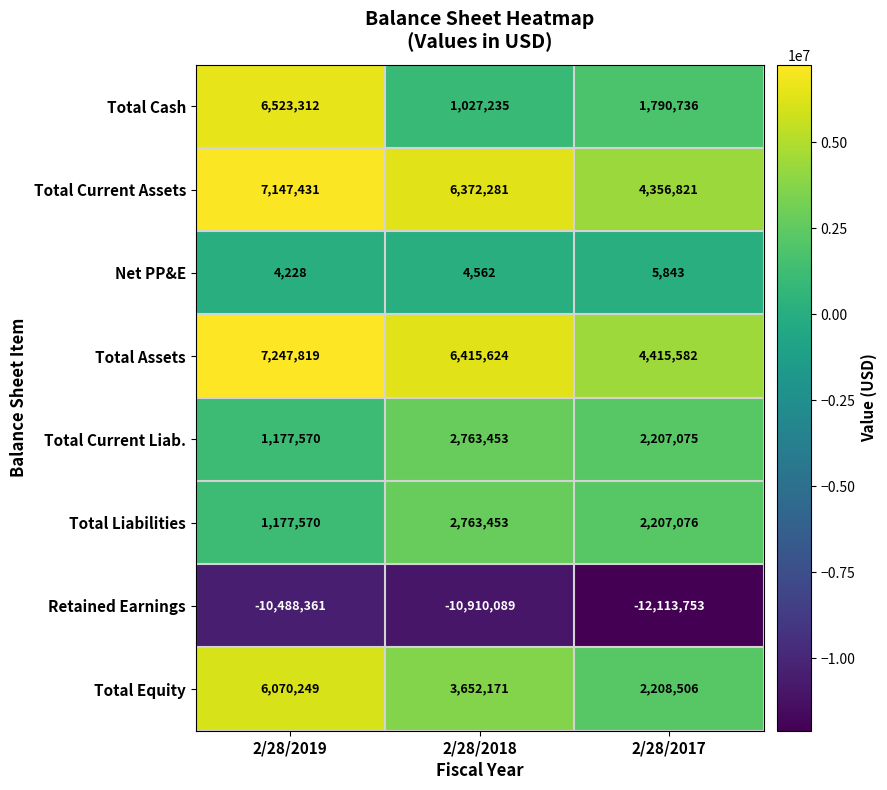

How many categories are shown in the chart?

3